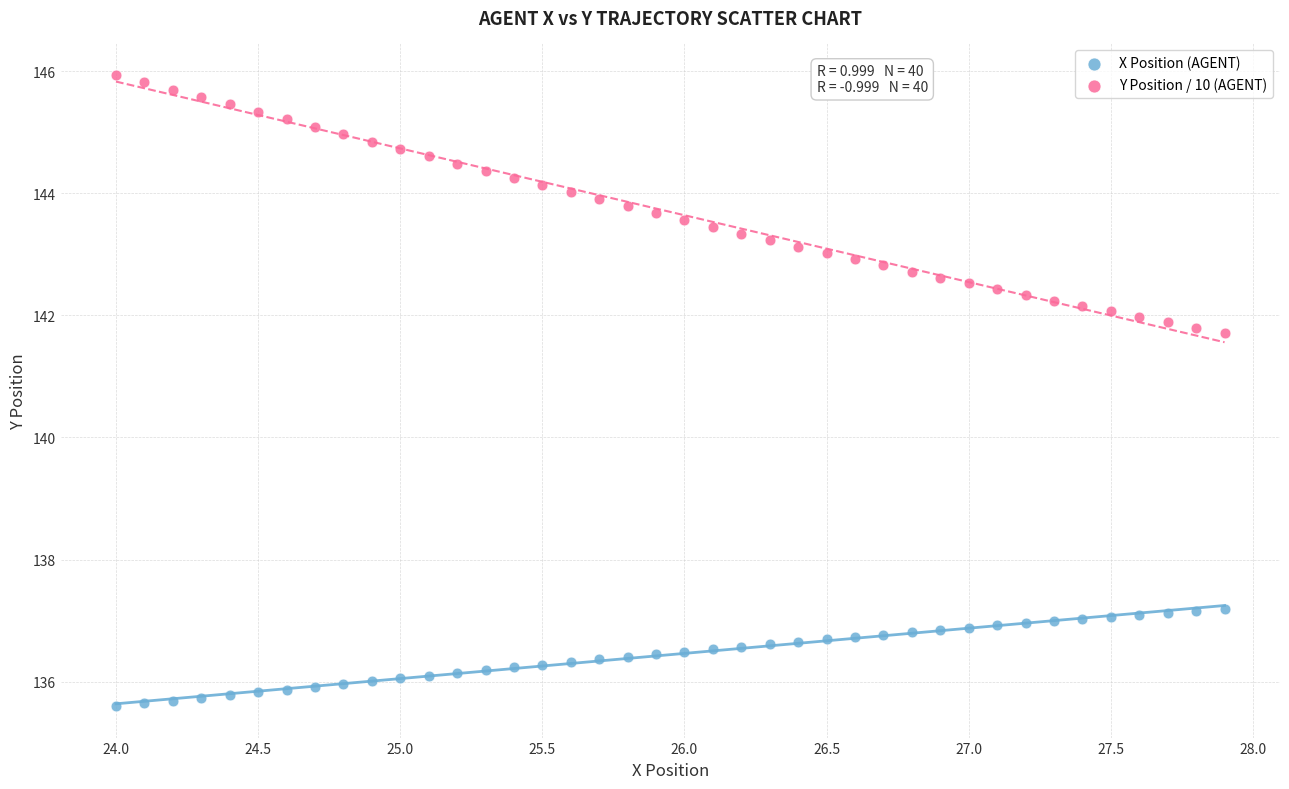

Across all data points, what is the range of X values (max minus min)?

3.9